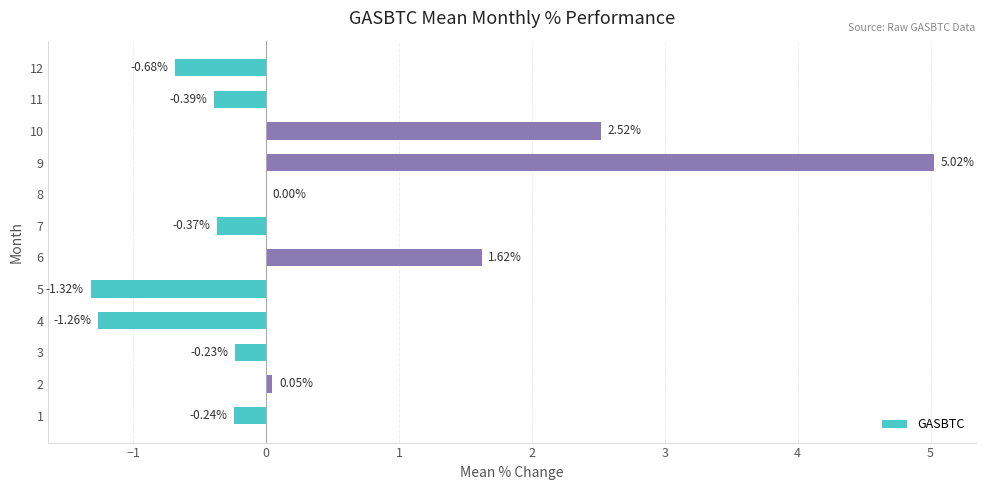

What is the sum of all values?

4.7